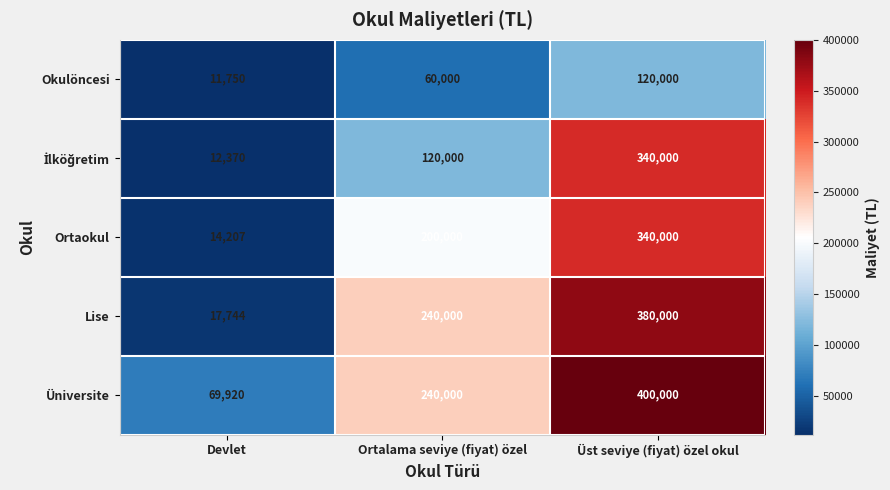

What is the difference between the maximum and minimum values in the Üniversite series?

330080